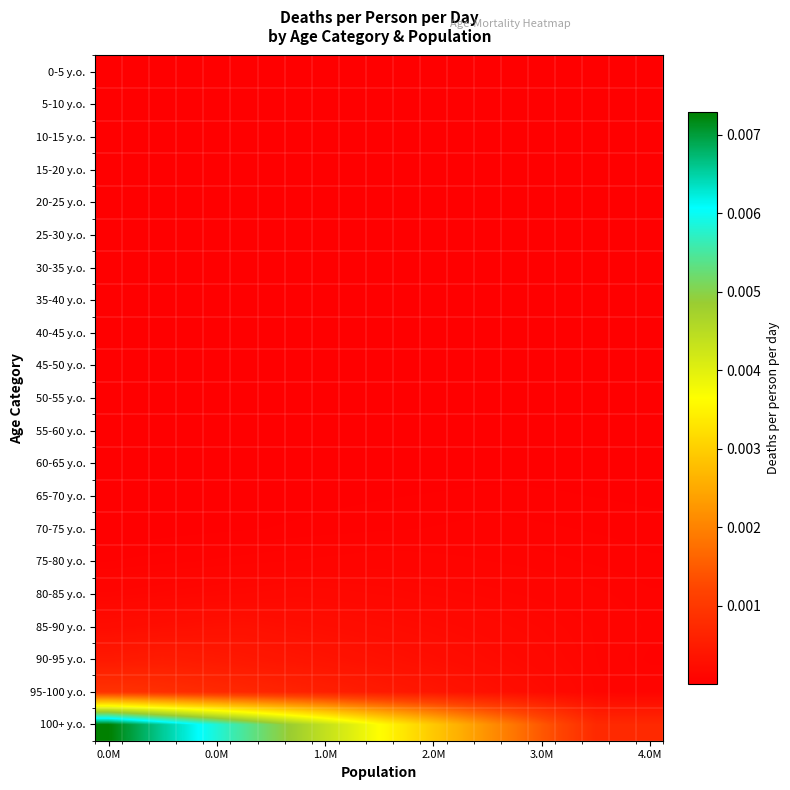

How many data points does each series have?

21